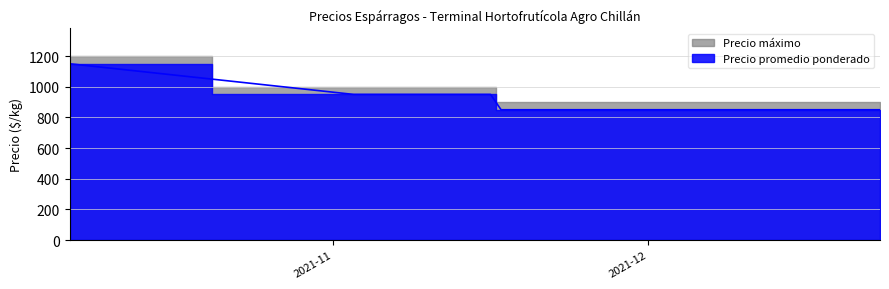

Reading left to right, extract all data points from this chart.

2021-10-07=1150	2021-11-03=950	2021-11-04=950	2021-11-05=950	2021-11-08=950	2021-11-10=950	2021-11-11=950	2021-11-12=950	2021-11-16=950	2021-11-17=850	2021-11-18=850	2021-11-23=850	2021-11-24=850	2021-11-25=850	2021-11-30=850	2021-12-02=850	2021-12-07=850	2021-12-15=850	2021-12-23=850